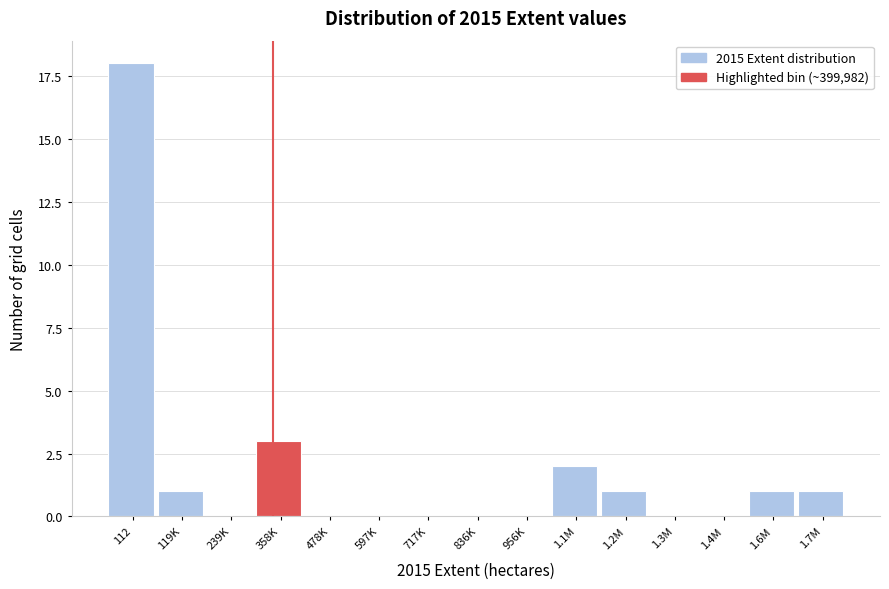

Reading right to left, extract all data points from this chart.

1.7M=1	1.6M=1	1.4M=0	1.3M=0	1.2M=1	1.1M=2	956K=0	836K=0	717K=0	597K=0	478K=0	358K=3	239K=0	119K=1	112=18